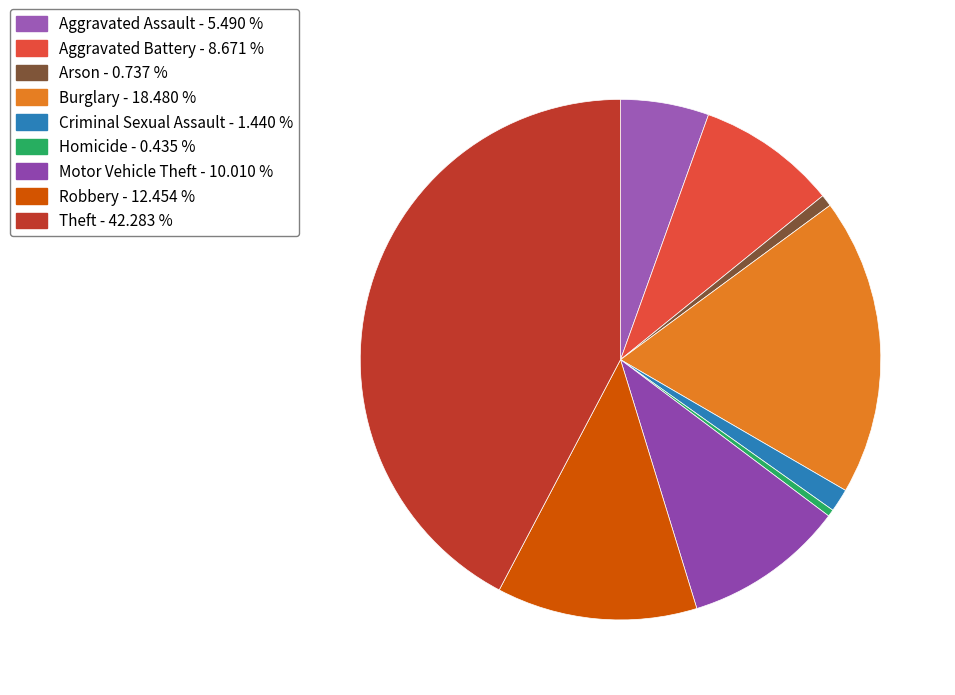

True or false: Arson accounts for 11% of the total.

False